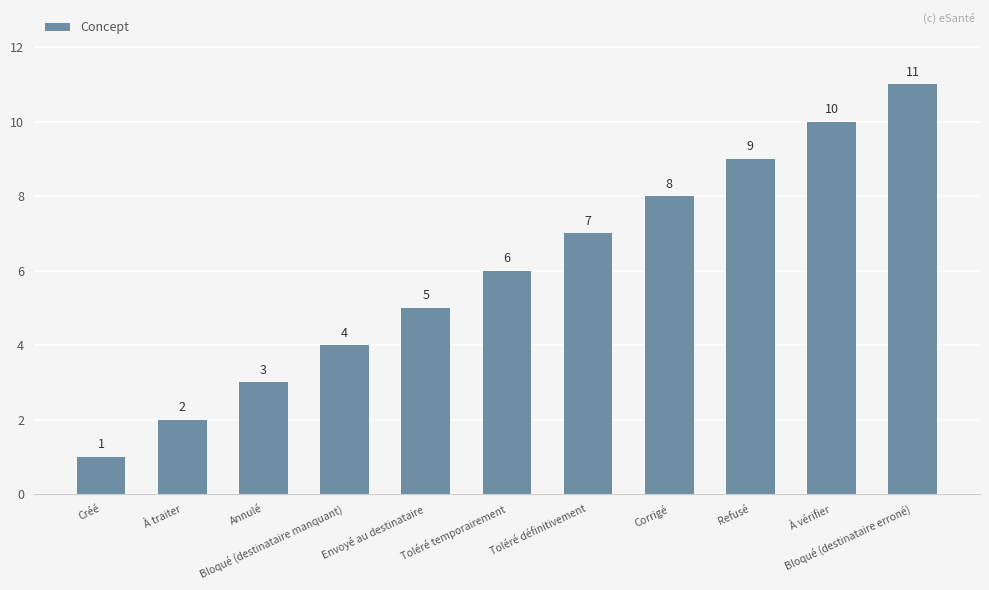

What position from the left is Corrigé?

8